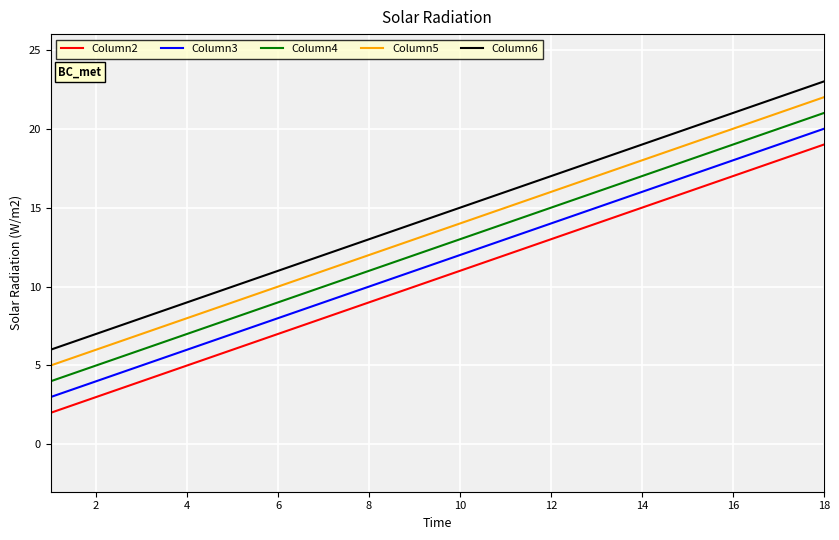

What is the minimum value shown in the chart?

2